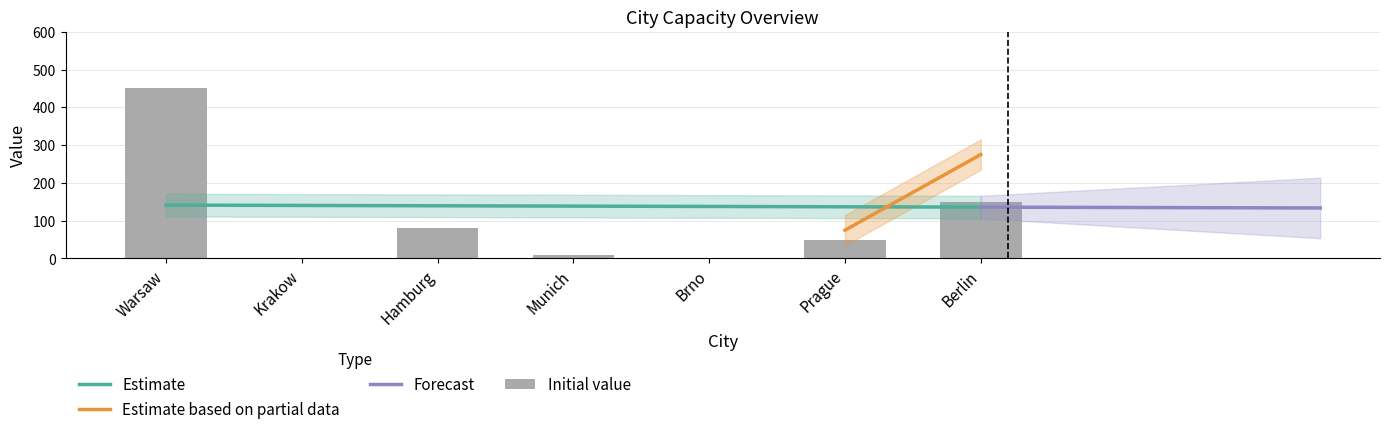

Is it true that Minimal Capacity equals 30 at Brno?

False